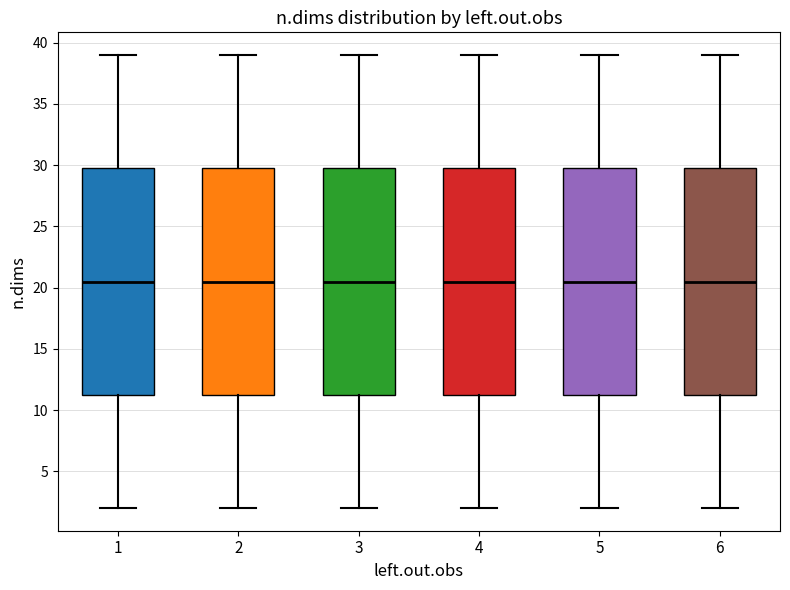

Reading left to right, transcribe this box plot: for each box, give where its median line is, the range the box spans, and where its two whiskers end, as read against the y-axis. The values are not printed on the chart, so give them approximately, as read against the axis.

1: median 20.5, box 11.5 to 30.0, whiskers 2.0 to 39.0
2: median 20.5, box 11.5 to 30.0, whiskers 2.0 to 39.0
3: median 20.5, box 11.5 to 30.0, whiskers 2.0 to 39.0
4: median 20.5, box 11.5 to 30.0, whiskers 2.0 to 39.0
5: median 20.5, box 11.5 to 30.0, whiskers 2.0 to 39.0
6: median 20.5, box 11.5 to 30.0, whiskers 2.0 to 39.0